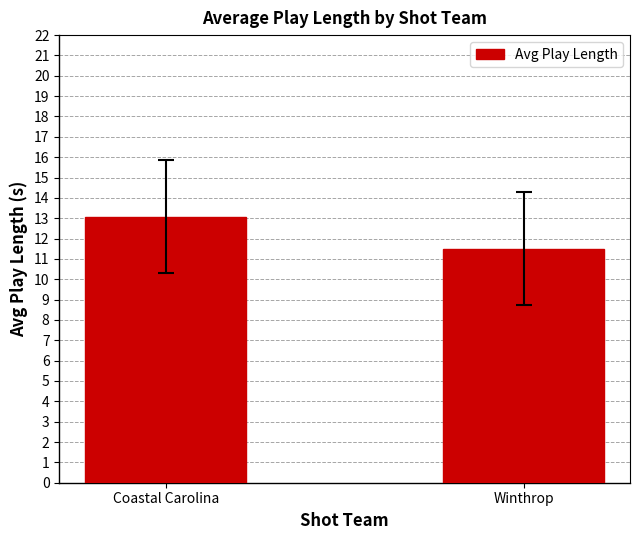

What is the value of the 1st bar from the left?

13.1